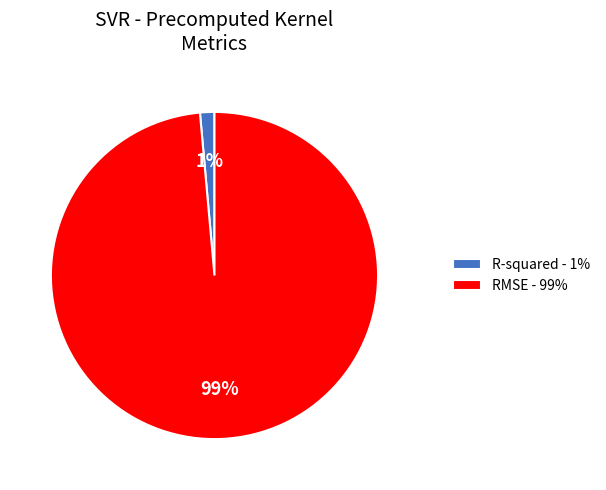

Do R-squared and RMSE together represent more than half of the pie?

Yes